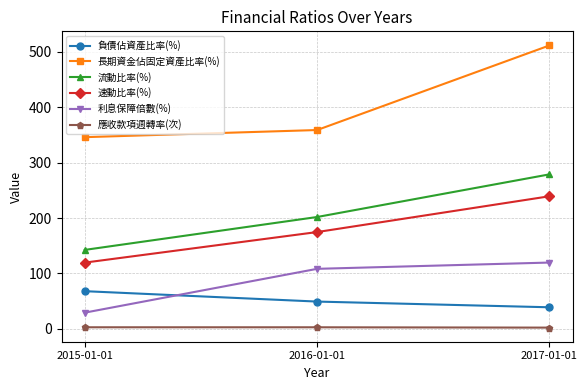

Is the value of 應收款項週轉率(次) at 2015-01-01 greater than the value of 負債佔資產比率(%) at 2015-01-01?

No